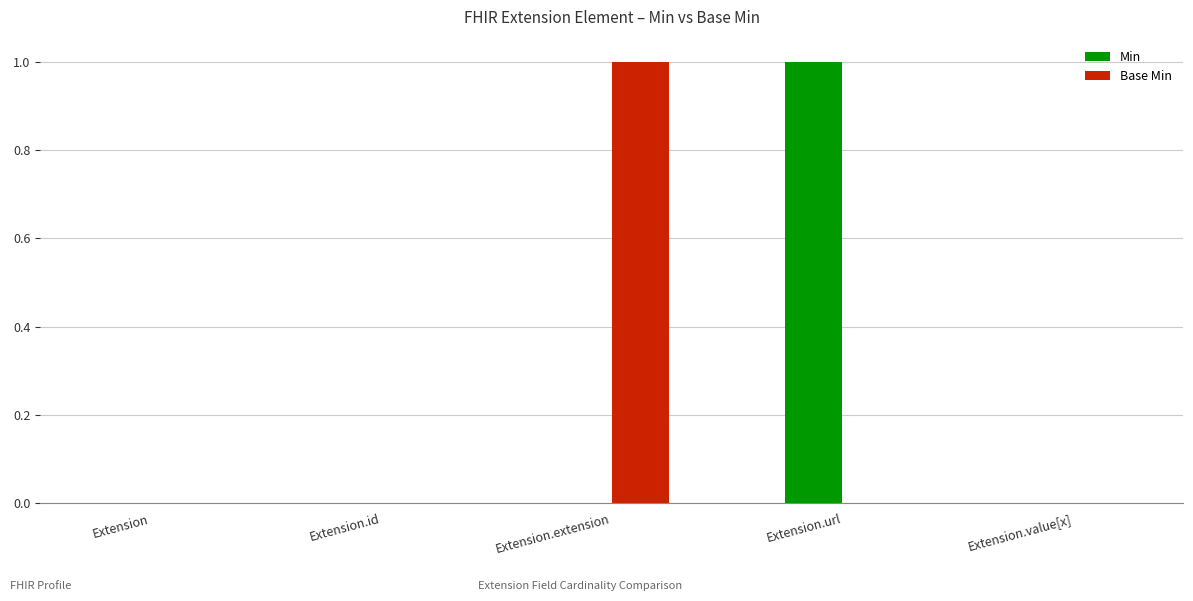

What is the spread (max minus min) of values at Extension.extension?

1